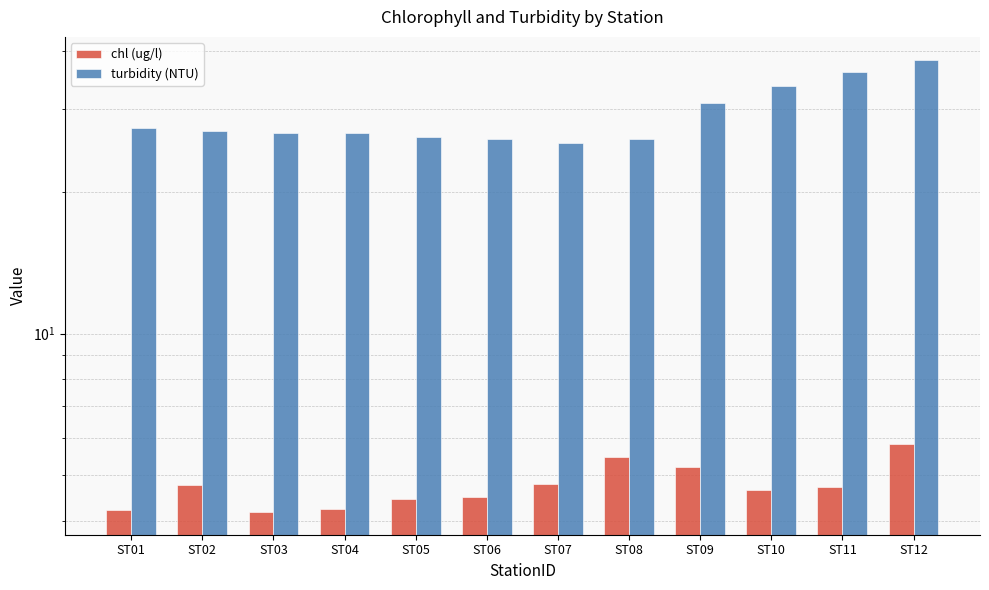

Which series has the widest spread of values?

turbidity (NTU)